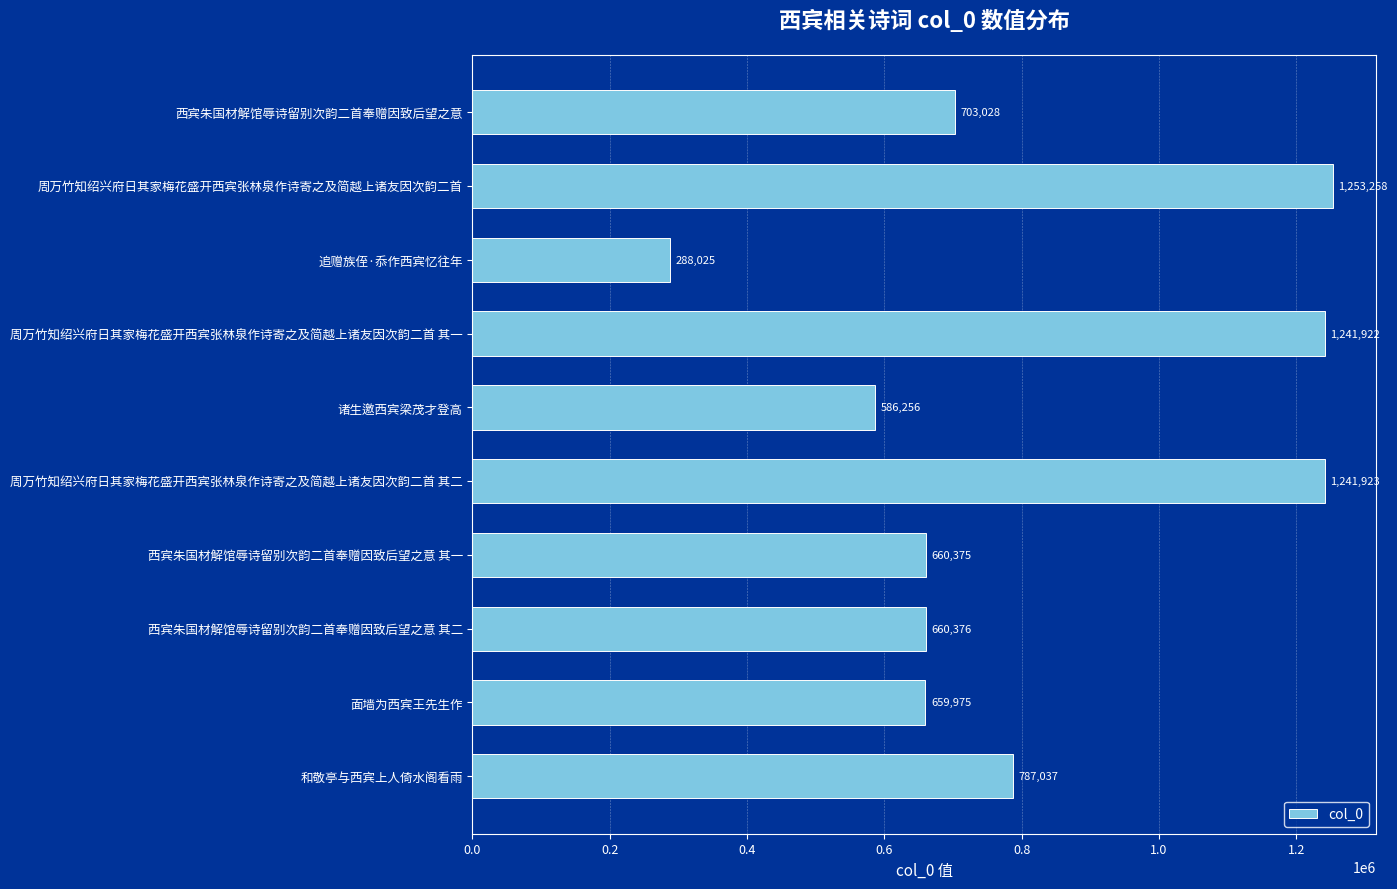

Reading bottom to top, transcribe all the data shown in this chart.

787037	659975	660376	660375	1241923	586256	1241922	288025	1253258	703028